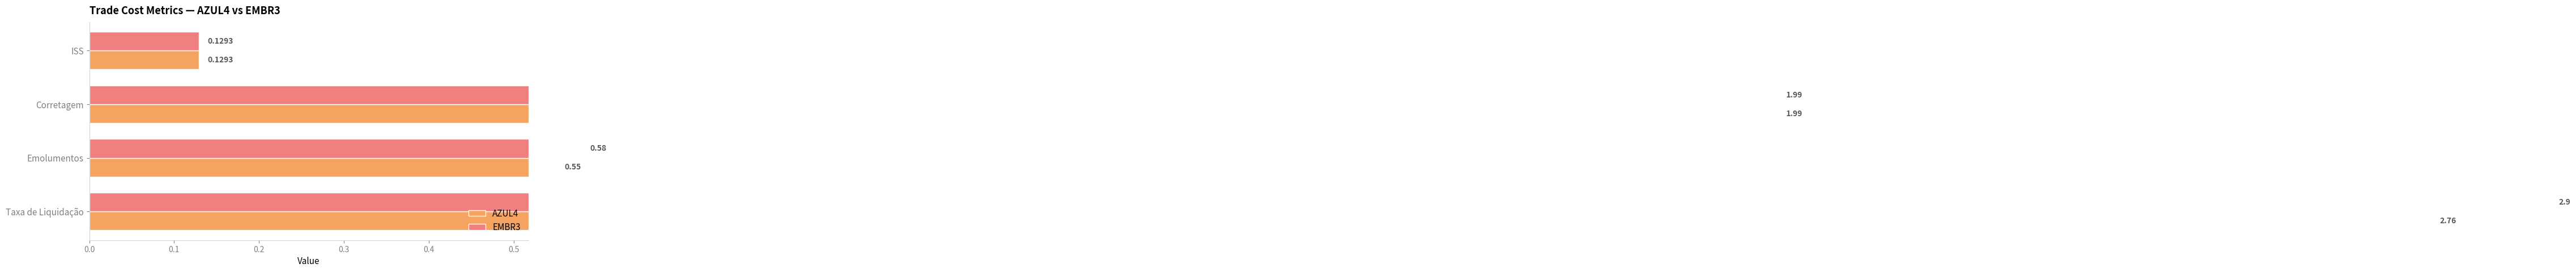

Reading left to right, what are all the values shown in this chart?

AZUL4: 2.8	0.6	2.0	0.1
EMBR3: 2.9	0.6	2.0	0.1